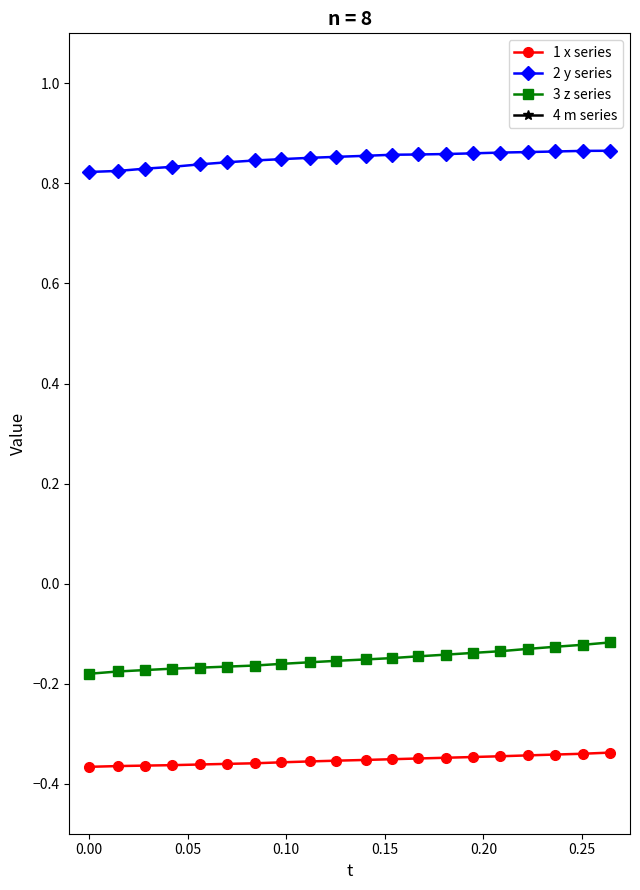

What is the difference between the maximum and second lowest values in the 3 z series series?

0.1